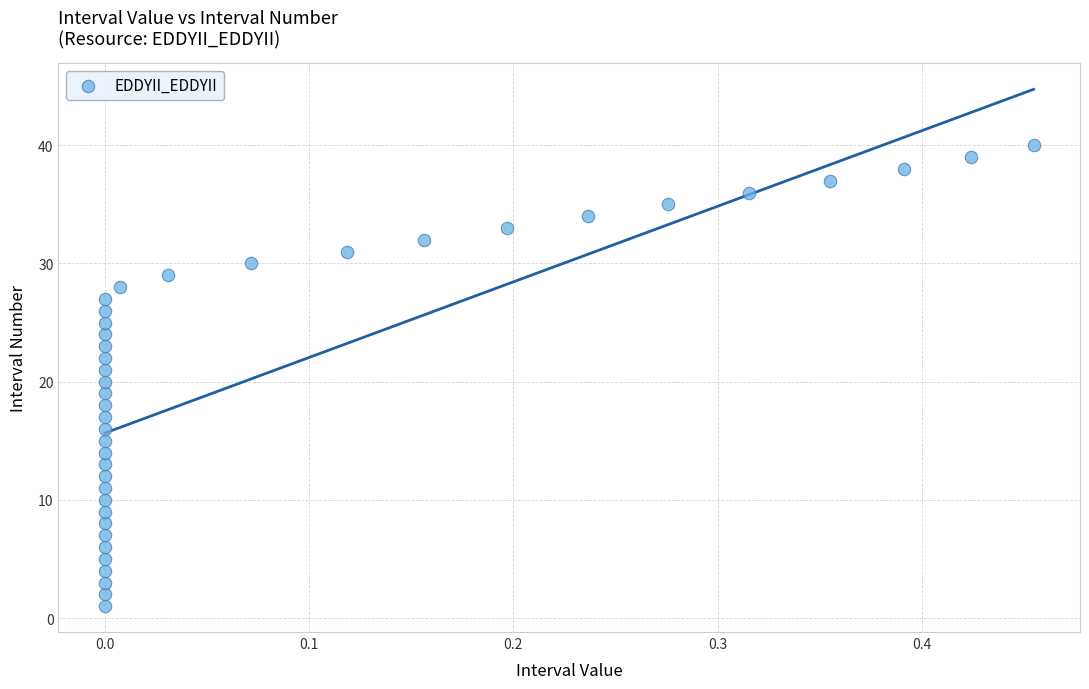

What is the range of Y values (max minus min)?

39